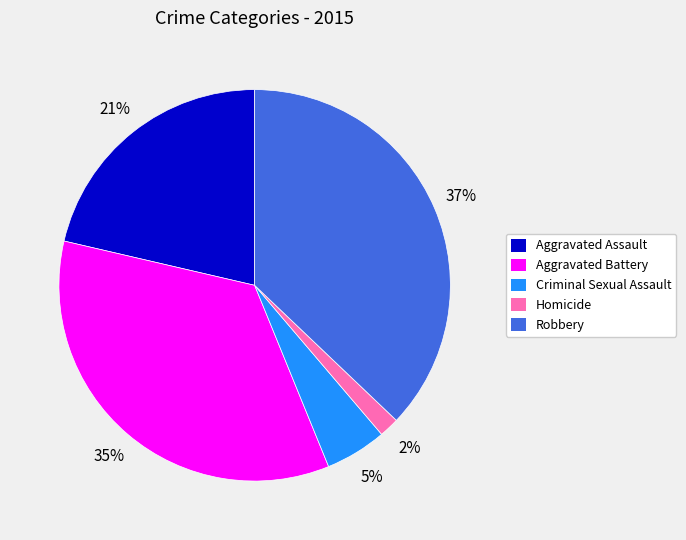

Approximately how many times larger is the value at Robbery compared to Aggravated Battery?

1.1